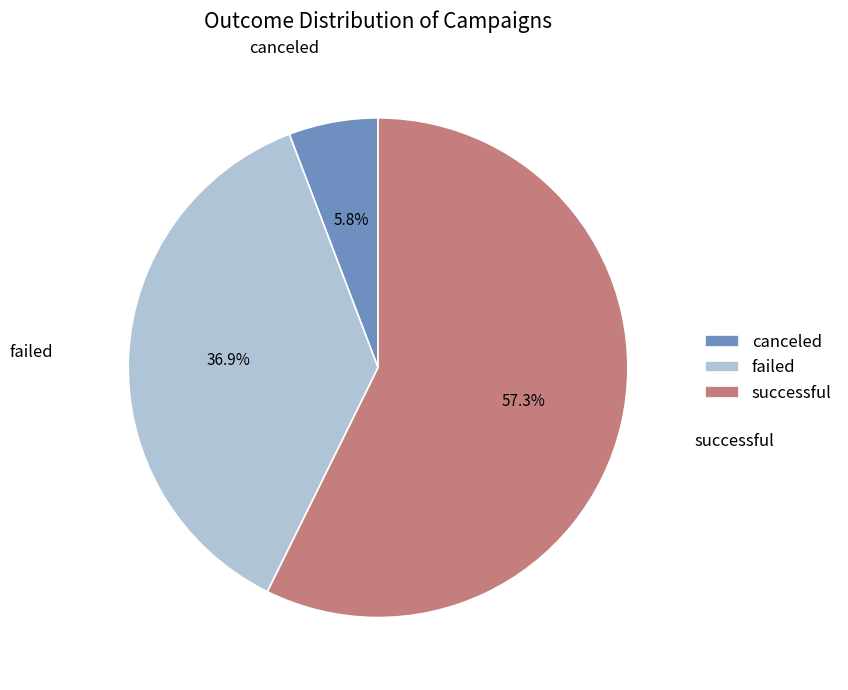

To the nearest percent, what is the difference between the canceled and successful slice percentages?

52%